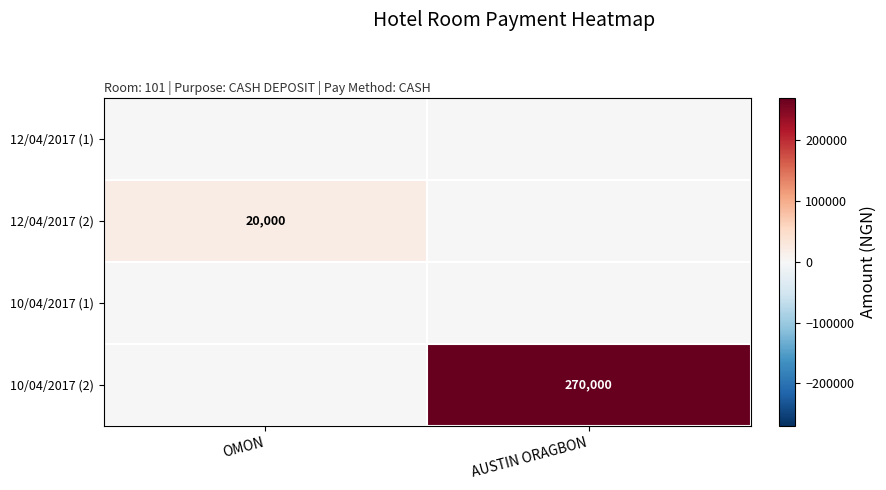

What is the spread (max minus min) of values at OMON?

20000